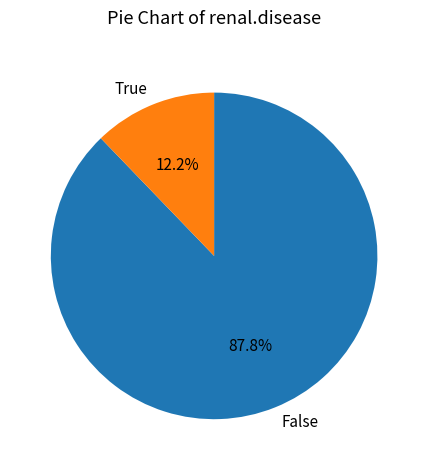

Which has a higher value, True or False?

False